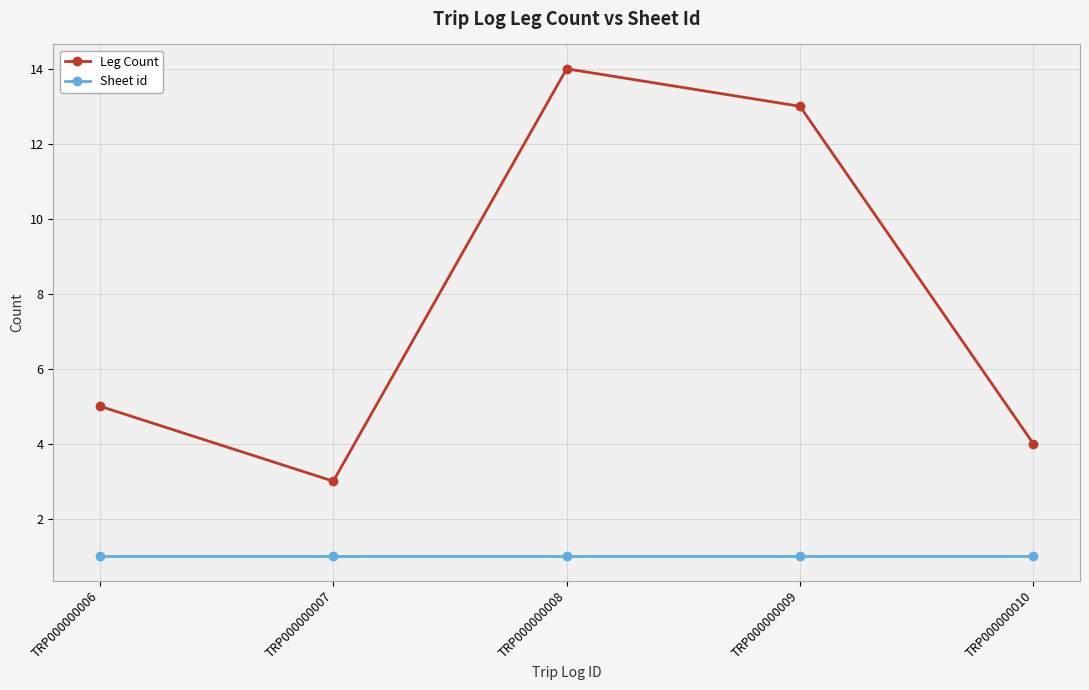

Is the value of Sheet id at TRP000000010 greater than the value of Leg Count at TRP000000007?

No